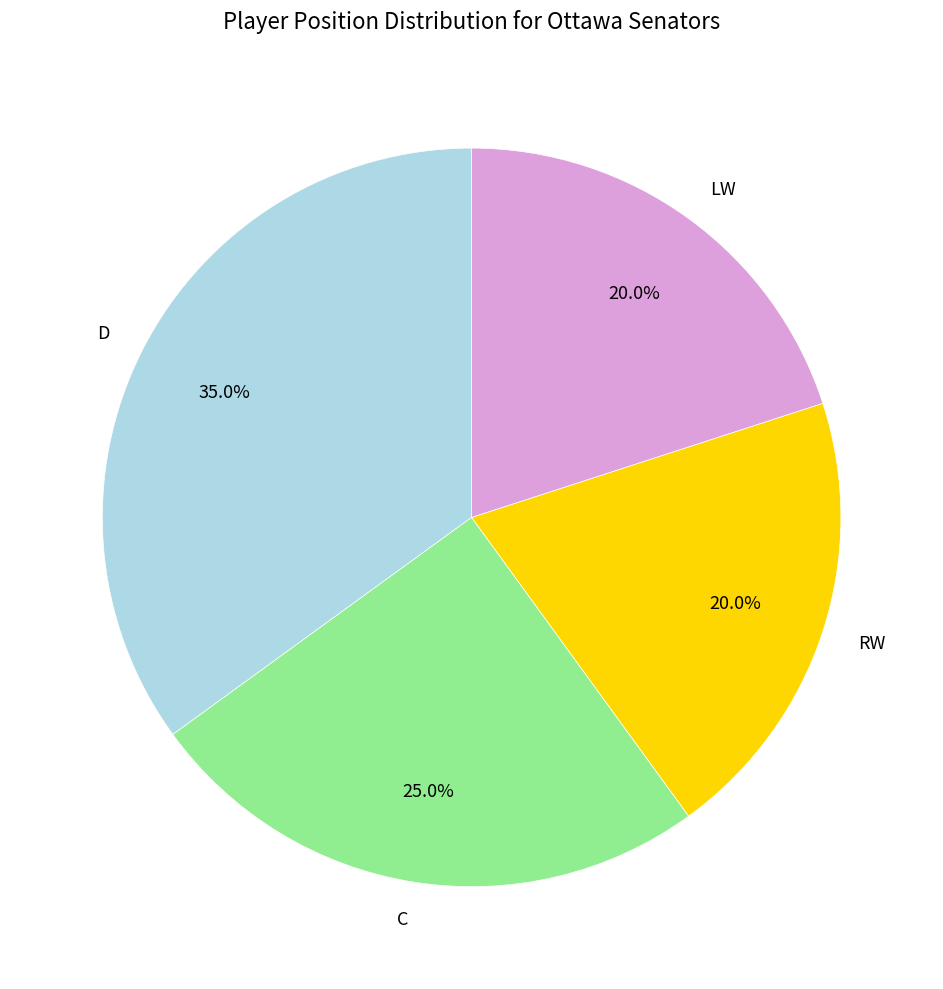

How many slices are in this pie chart?

4